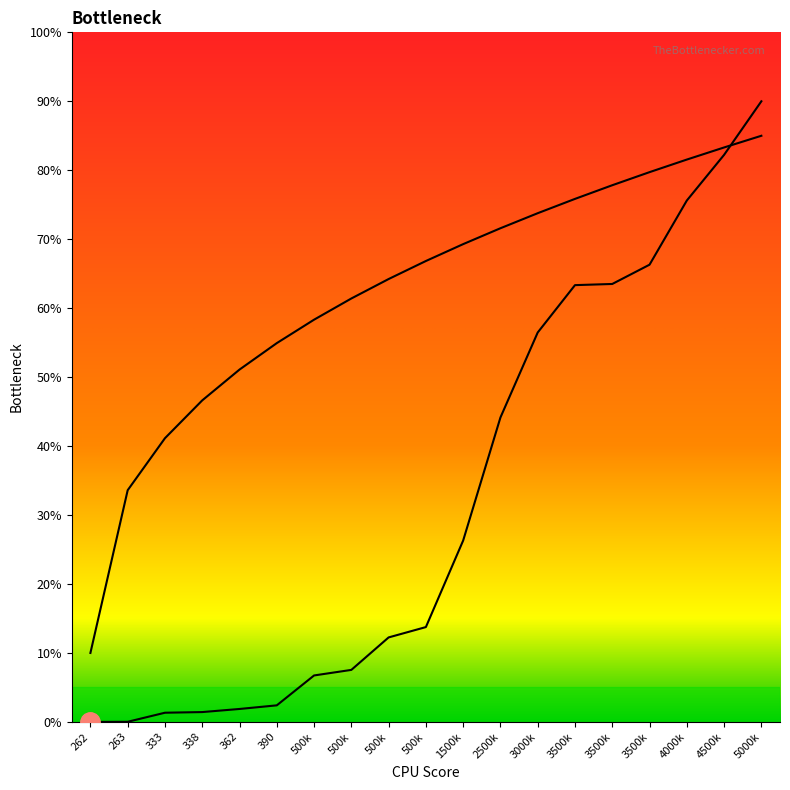

How many data points are above 13?

10